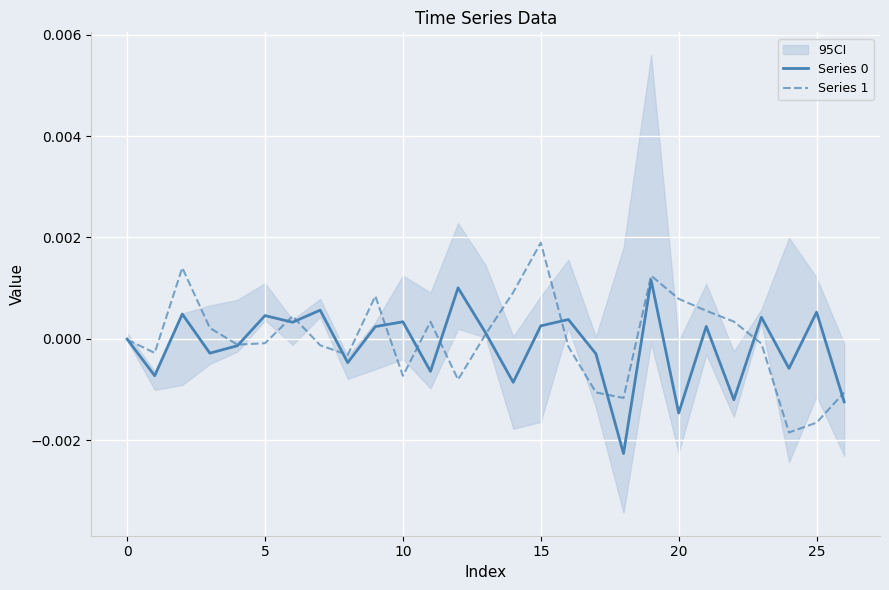

How many lines are shown in the chart?

2